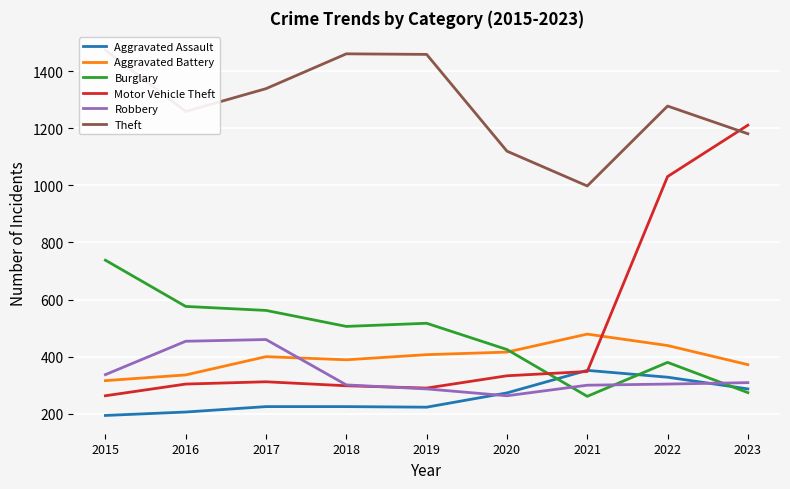

How many series are shown in this chart?

6